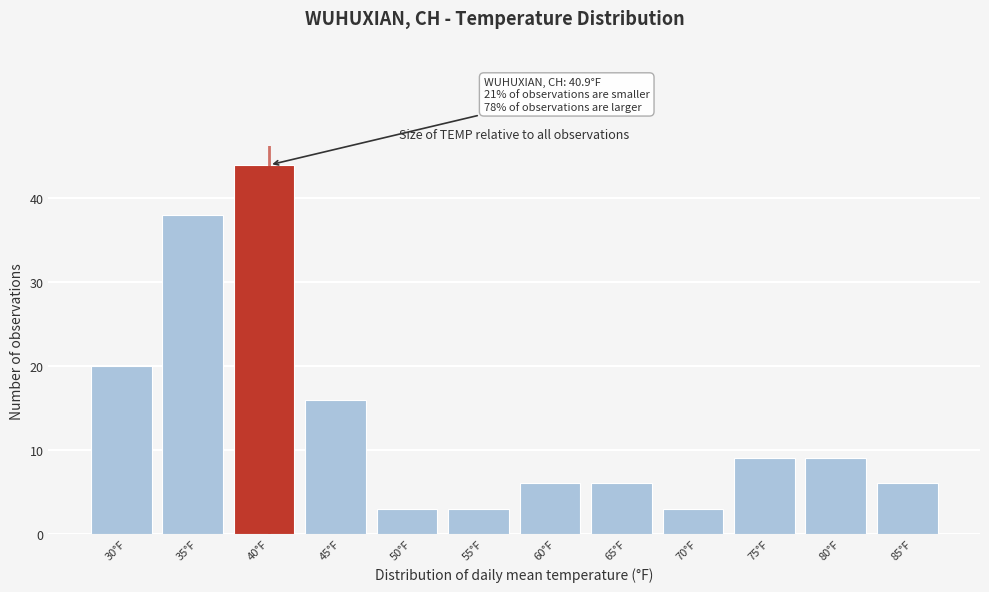

Reading right to left, extract all data points from this chart.

85°F=6	80°F=9	75°F=9	70°F=3	65°F=6	60°F=6	55°F=3	50°F=3	45°F=16	40°F=44	35°F=38	30°F=20